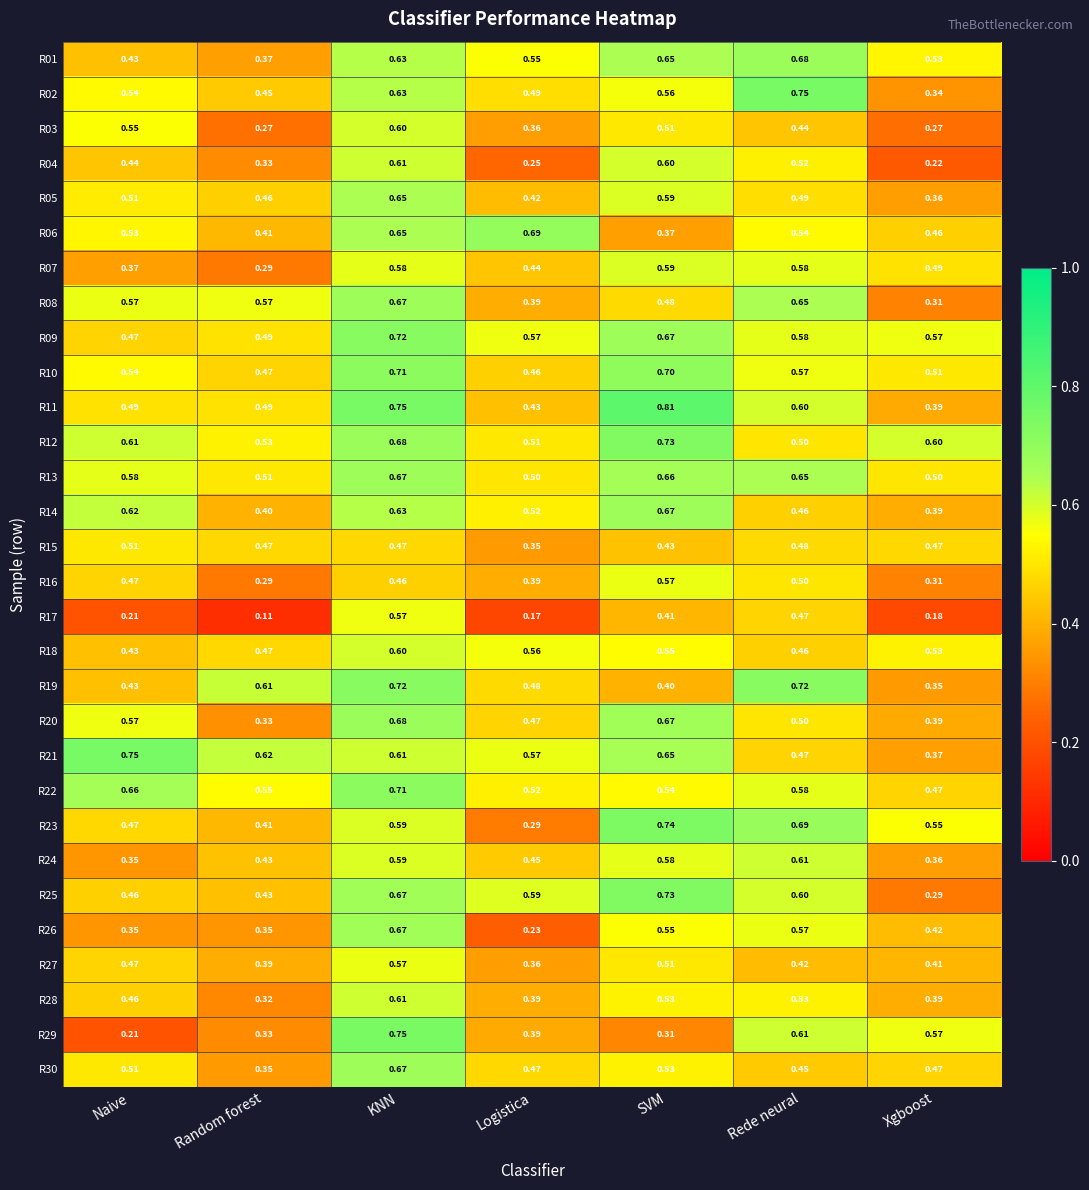

Between Random forest and KNN, which series saw the biggest shift?

R17